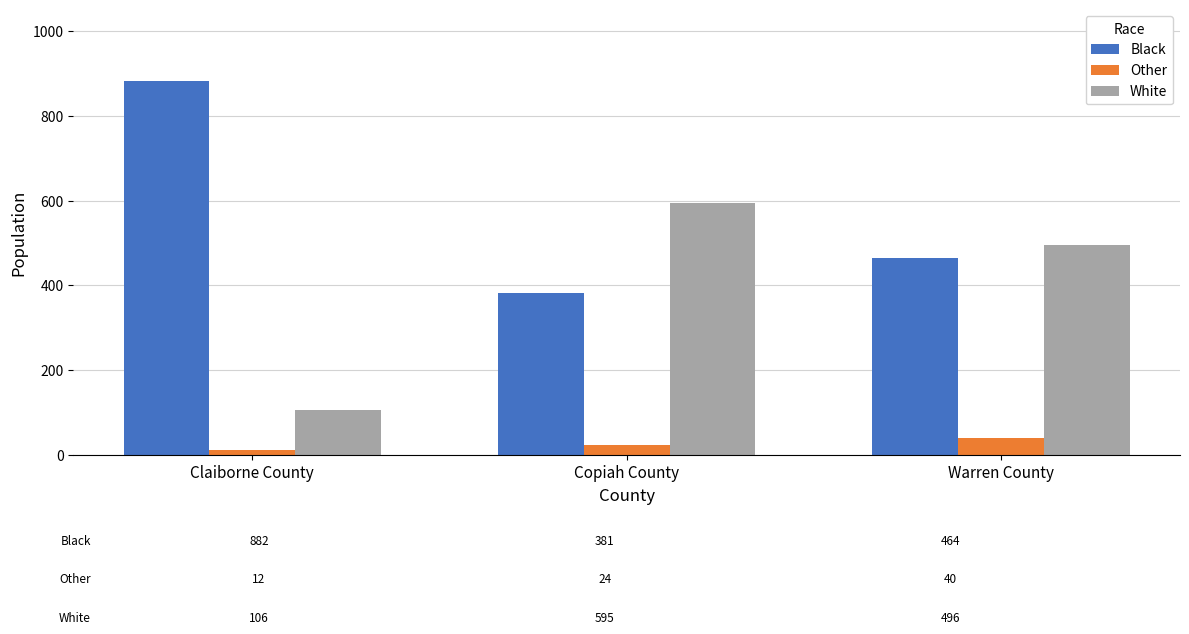

Rank the series by their maximum value, from highest to lowest.

Black, White, Other